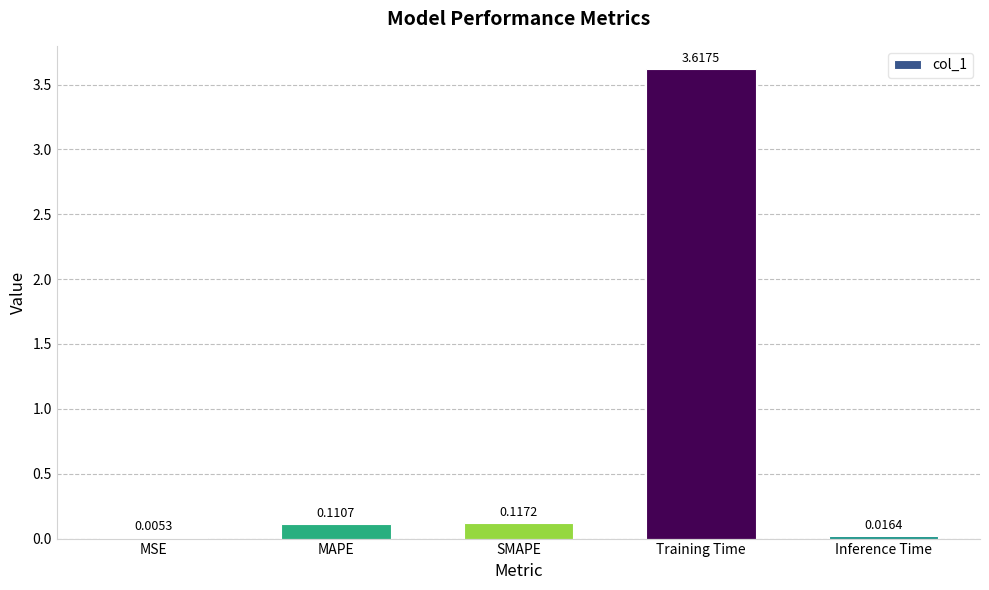

At which category does the chart reach its peak across all series?

Training Time